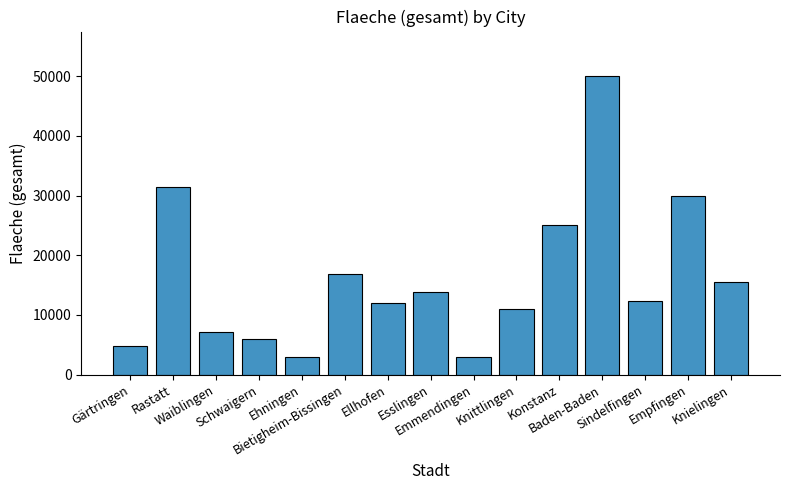

Which category has the highest value across all series?

Baden-Baden